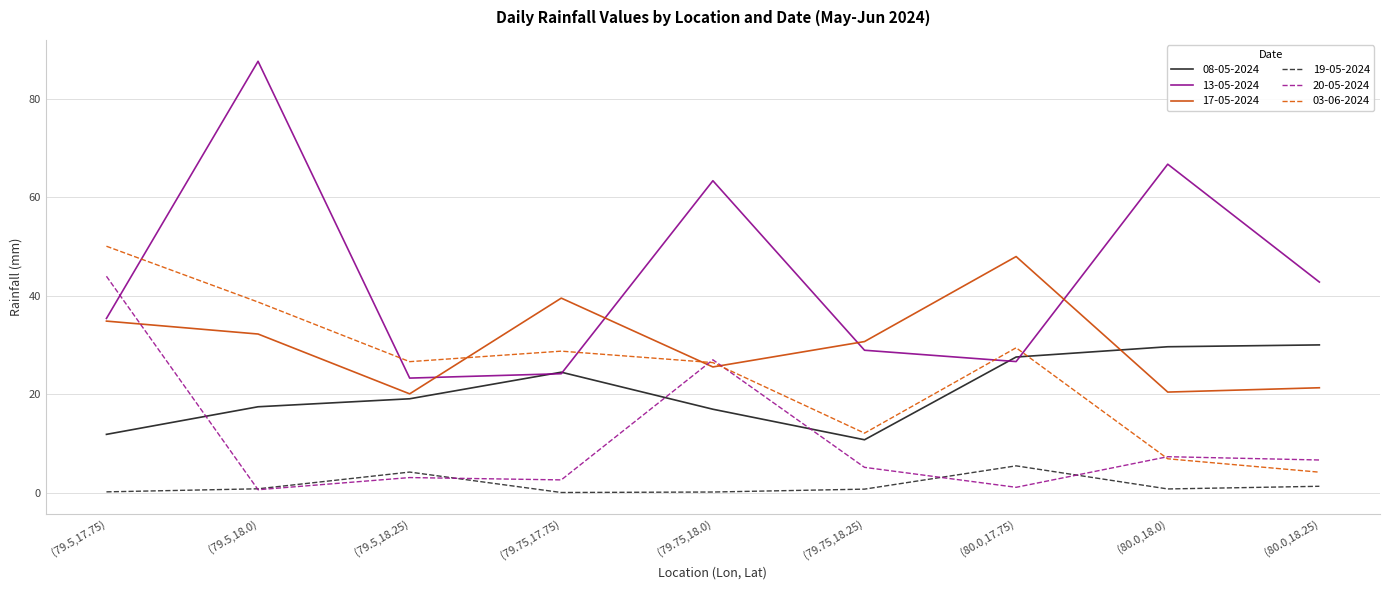

Is it true that 08-05-2024 equals 30.0 at (80.0,18.25)?

True